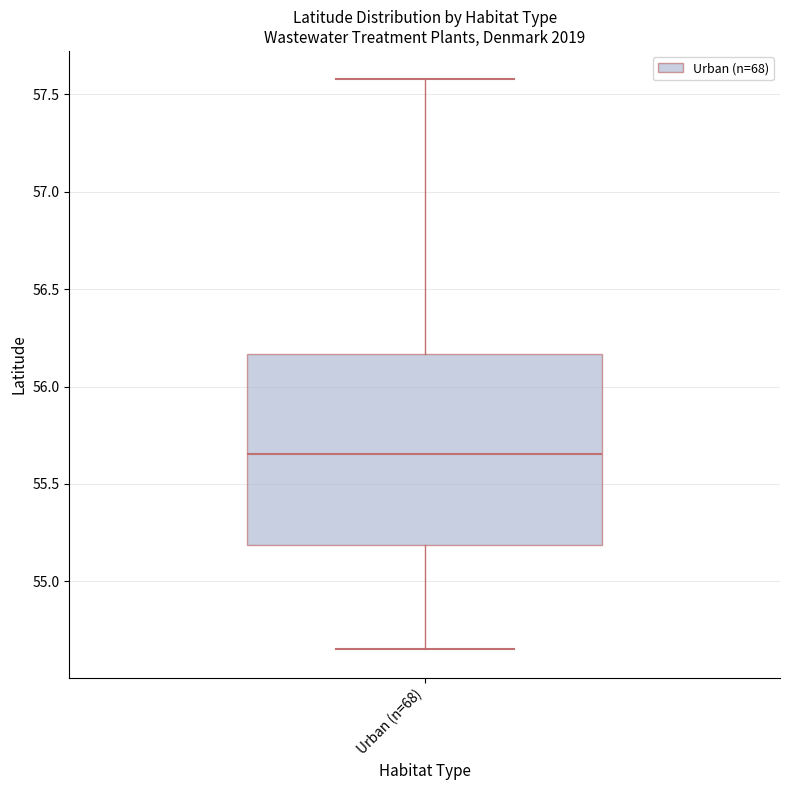

Where does the upper whisker of the box for Urban (n=68) end on the y-axis? The values are not printed on the chart, so give them approximately, as read against the axis.

57.60